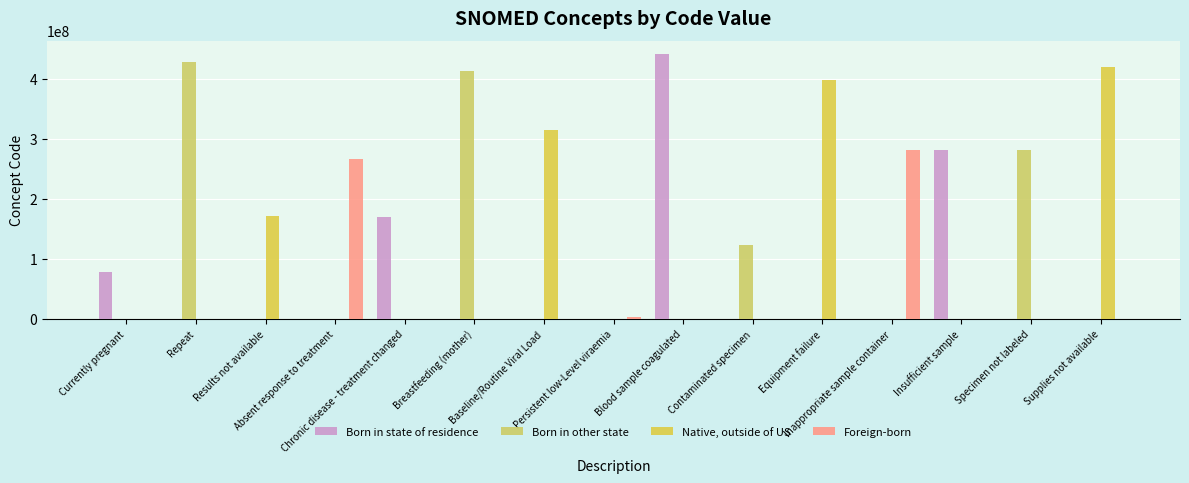

What is the label of the 1st bar from the right?

Supplies not available